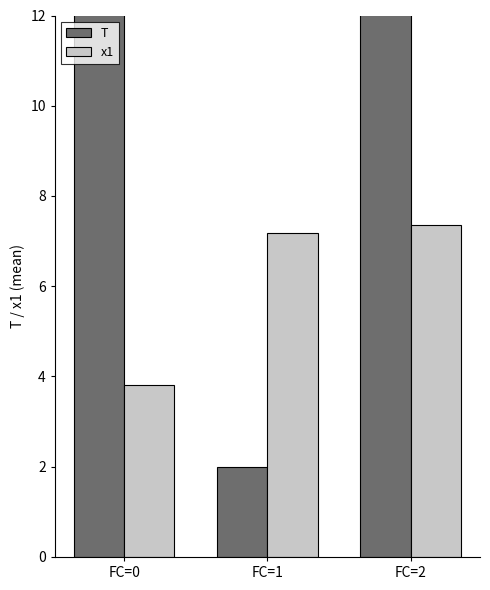

How many bars are there in total?

6